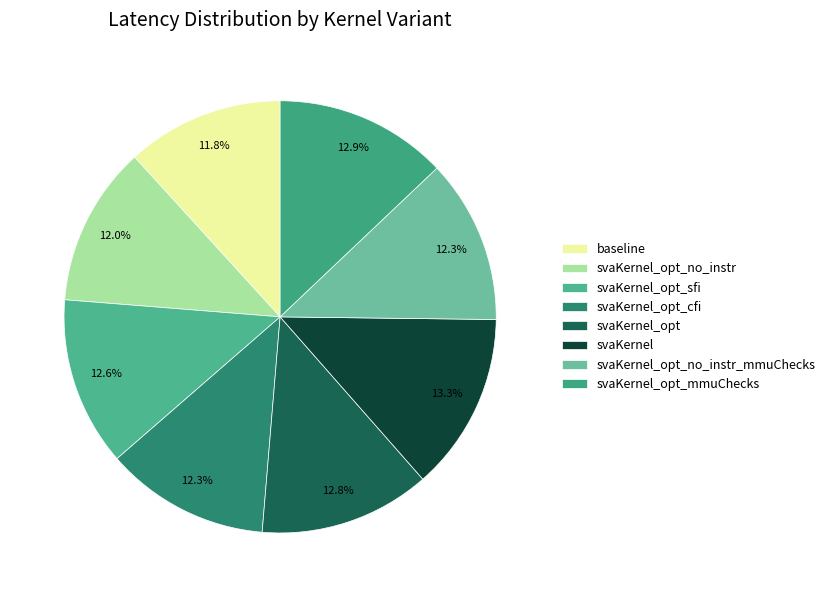

Approximately how many times larger is the value at svaKernel_opt_cfi compared to svaKernel_opt_no_instr_mmuChecks?

1.0